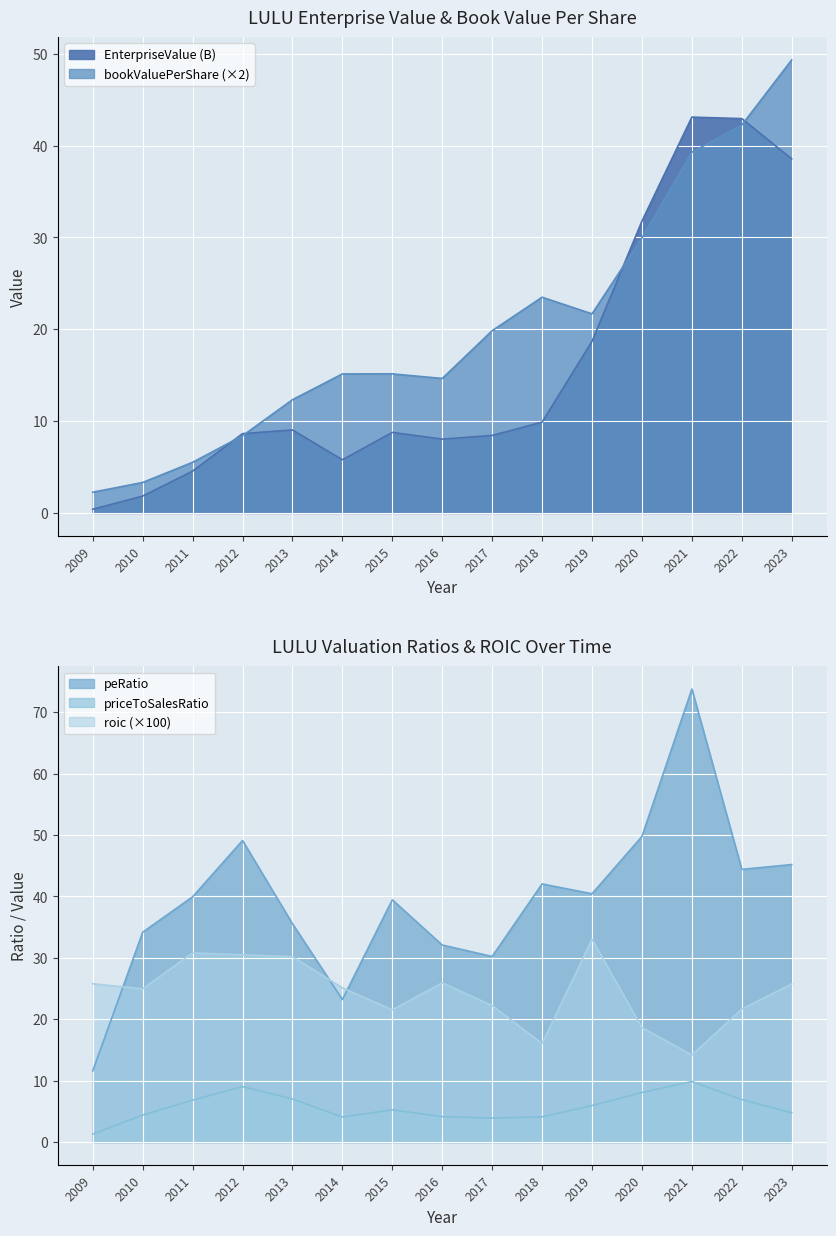

How many data points in roic are above 25?

8